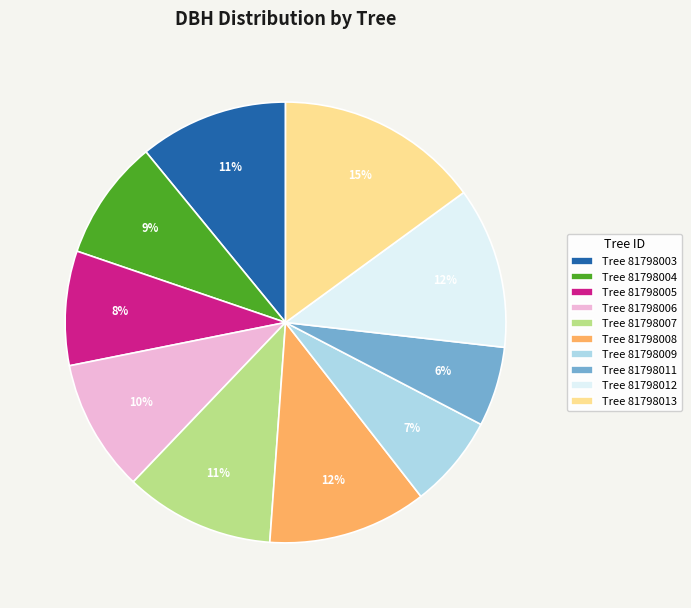

Combined, do Tree 81798005 and Tree 81798003 account for over 50%?

No